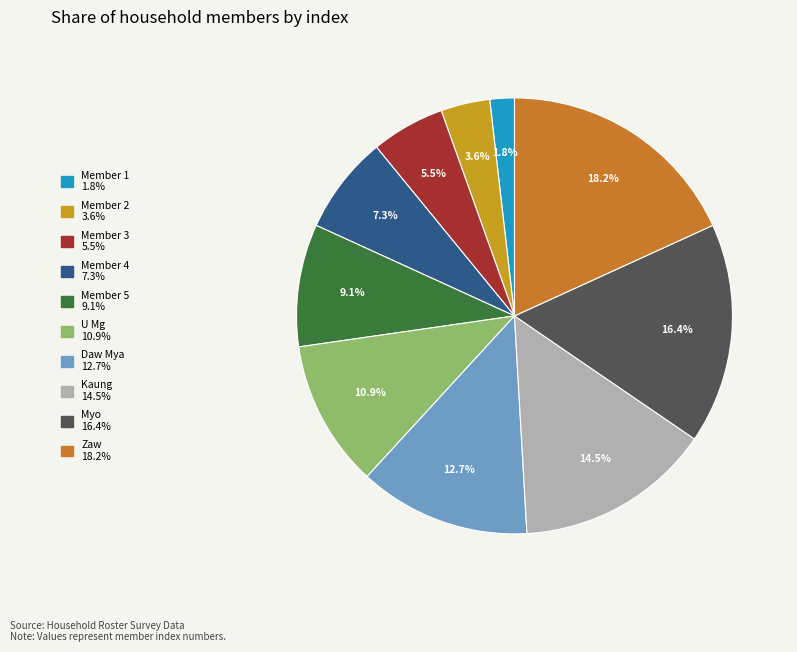

Between Kaung and Member 3, which is larger?

Kaung